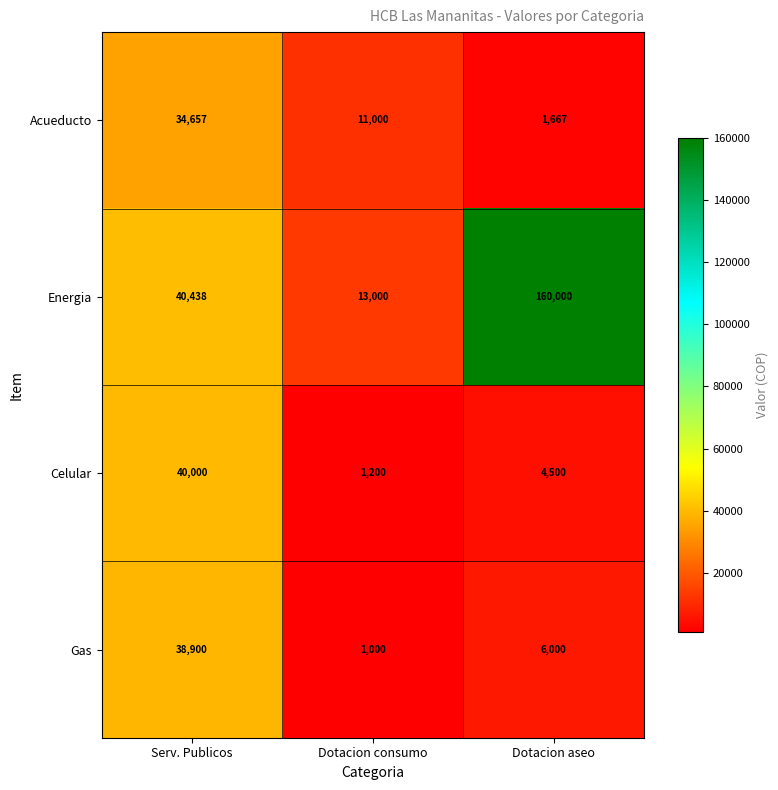

What is the difference between the highest and lowest values at Dotacion aseo?

158333